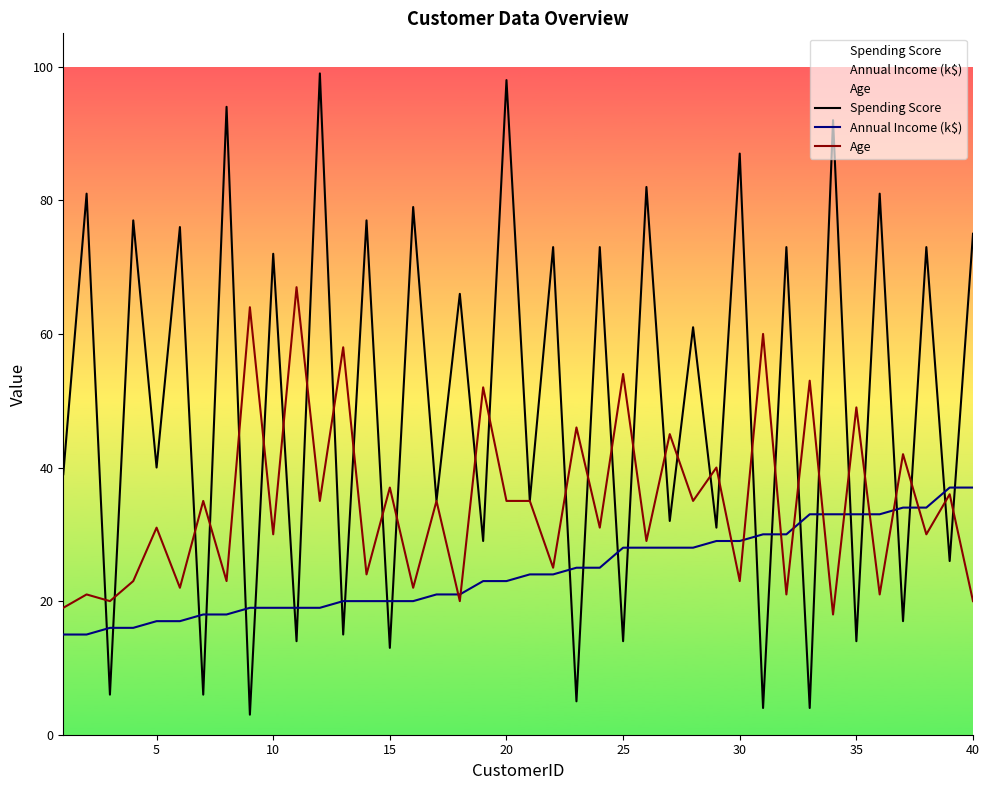

Does the chart have visible grid lines?

No